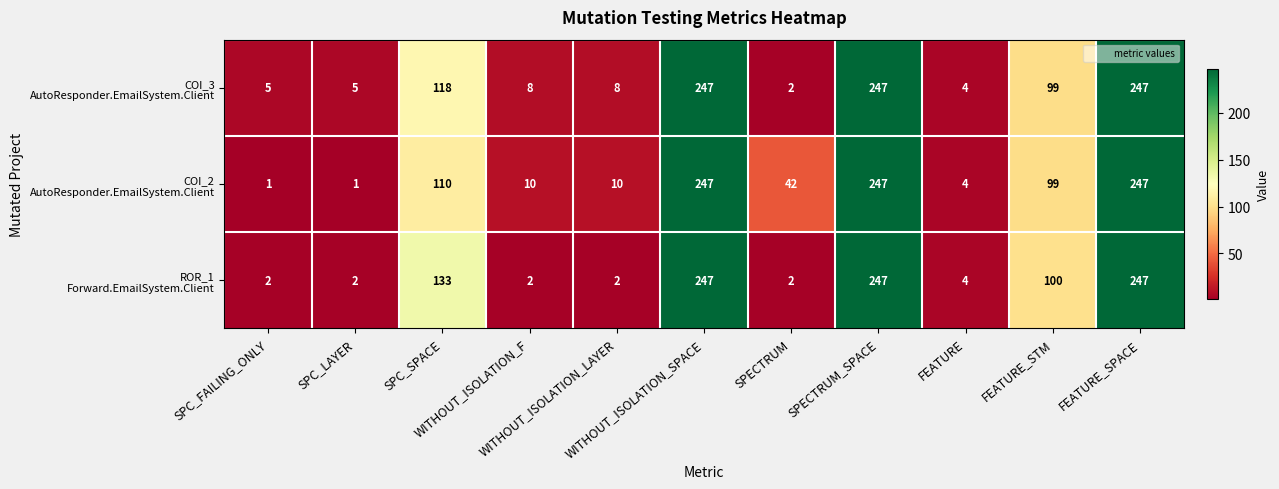

What is the maximum value shown in the chart?

247